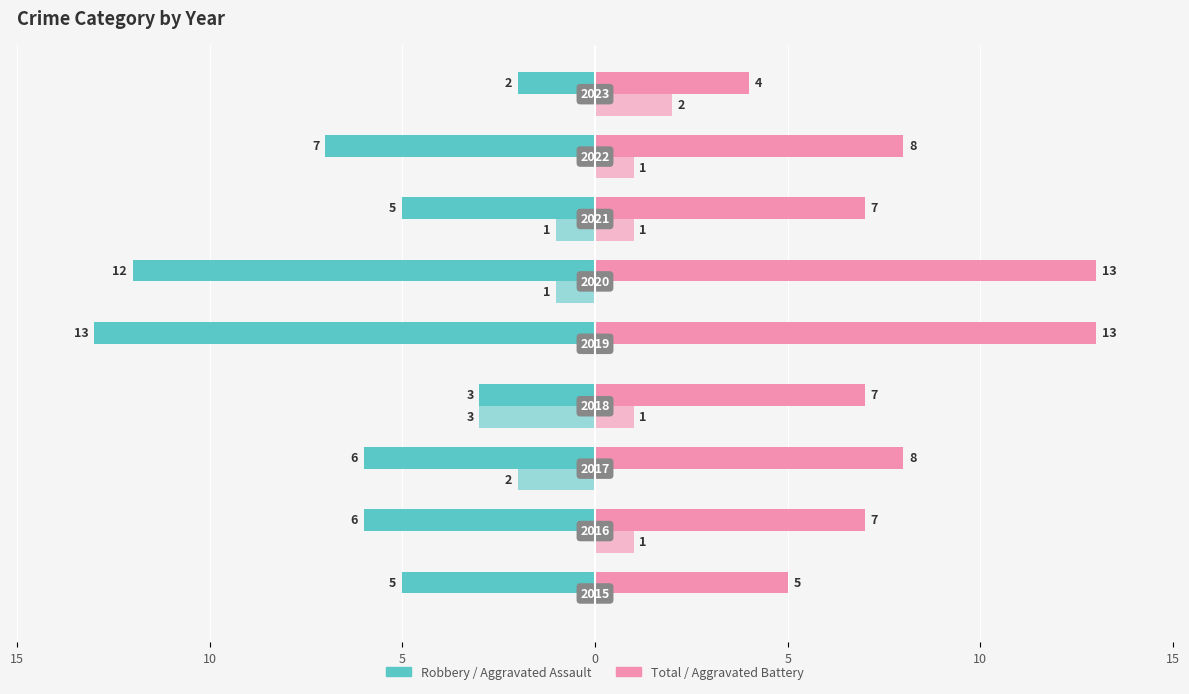

The Total series shows 13 at 10. True or false?

True